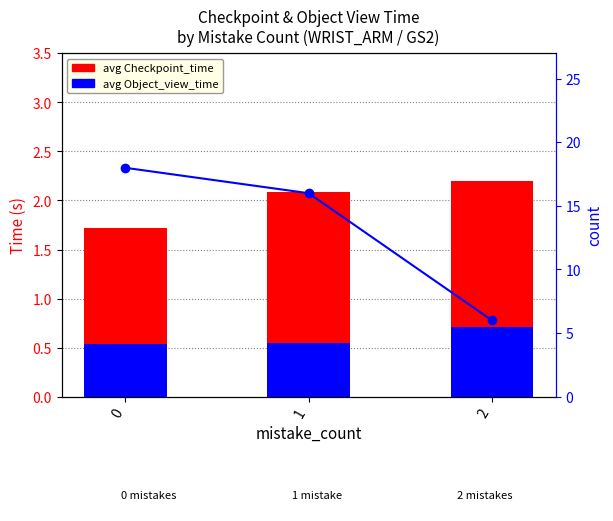

Reading left to right, what are all the values shown in this chart?

avg Checkpoint_time: 1.7	2.1	2.2
avg Object_view_time: 0.5	0.6	0.7
count: 18.0	16.0	6.0